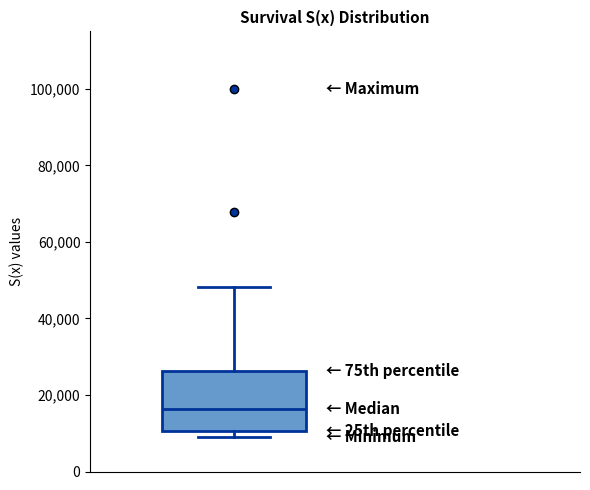

Transcribe this box plot: give where the median line is, the range the box spans, and where the two whiskers end, as read against the y-axis. The values are not printed on the chart, so give them approximately, as read against the axis.

median 16000, box 10000 to 26000, whiskers 8000 to 48000